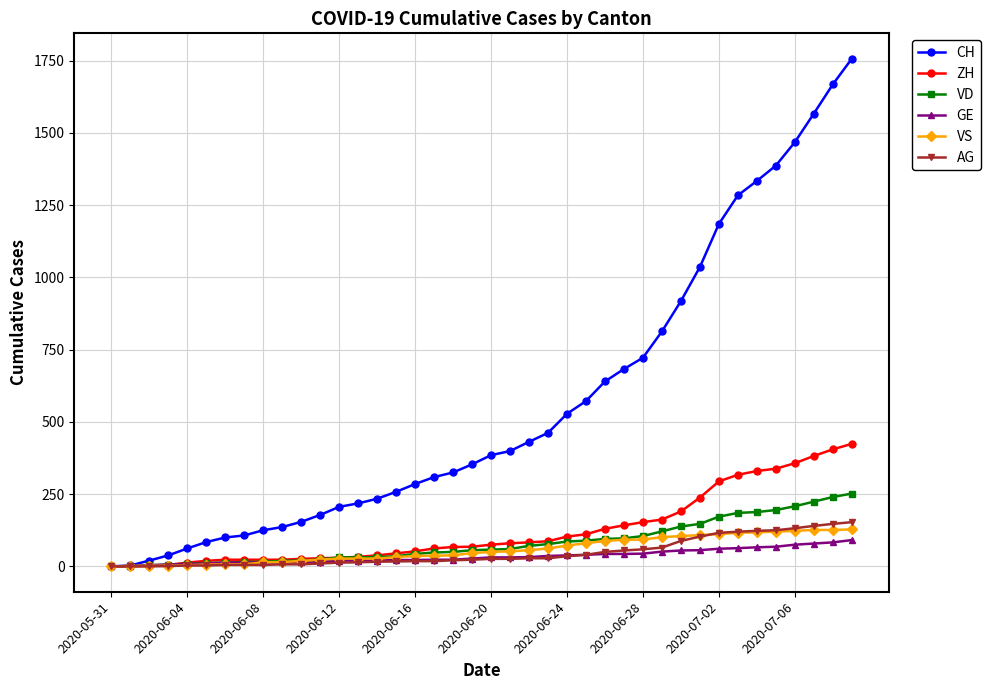

Which series has the largest total across all categories?

CH